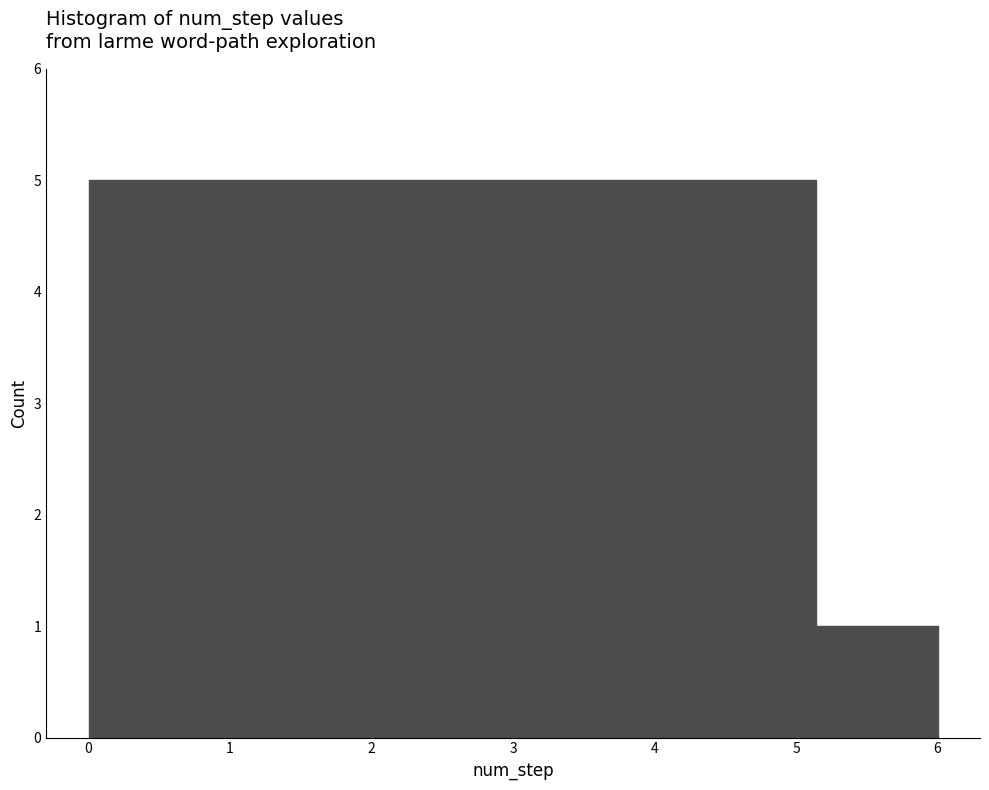

How tall is the bar that spans 3.4 to 4.3 on the x-axis? Neither the bar edges nor the heights are printed on the chart, so give them approximately, as read against the axes.

5